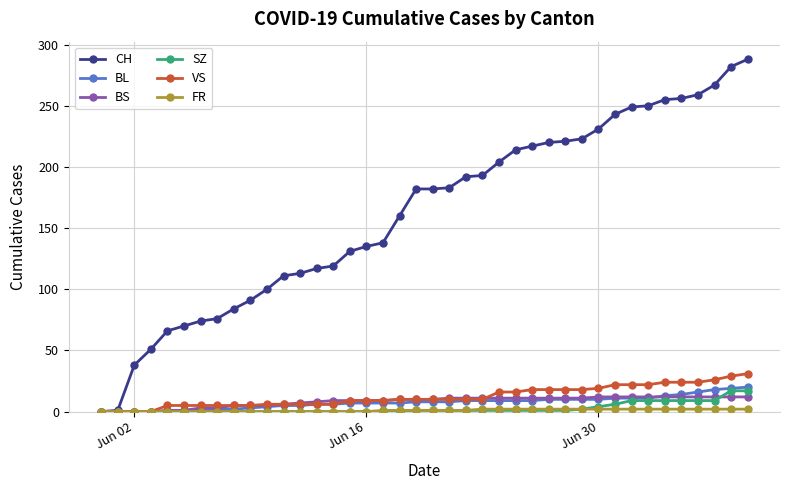

Which series has the largest total across all categories?

CH